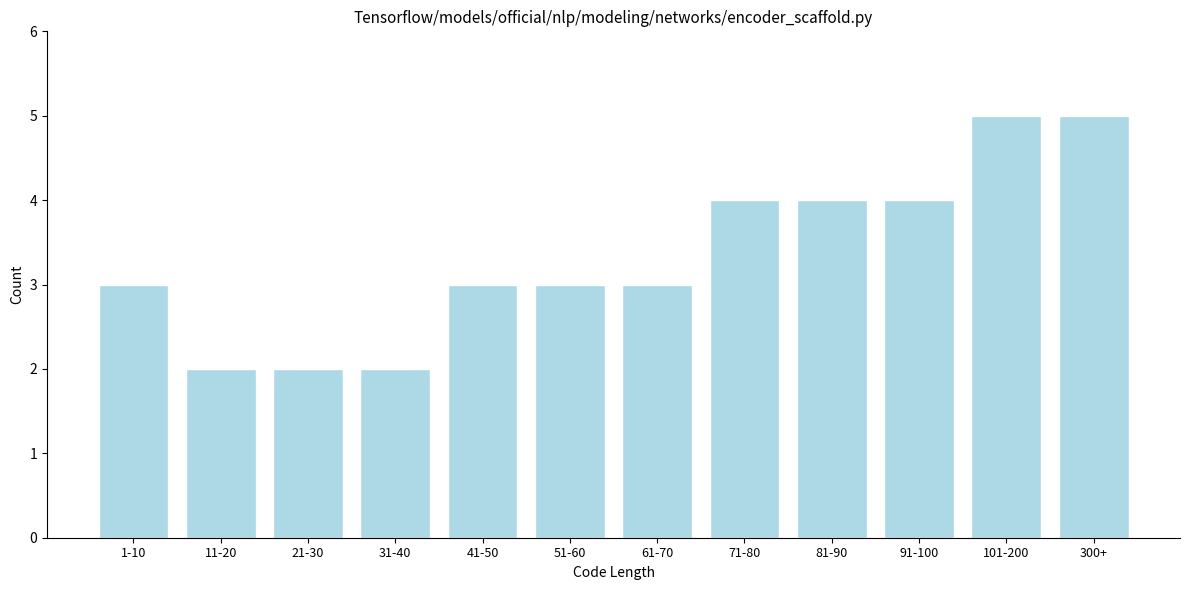

Reading left to right, what are all the values shown in this chart?

1-10=3	11-20=2	21-30=2	31-40=2	41-50=3	51-60=3	61-70=3	71-80=4	81-90=4	91-100=4	101-200=5	300+=5